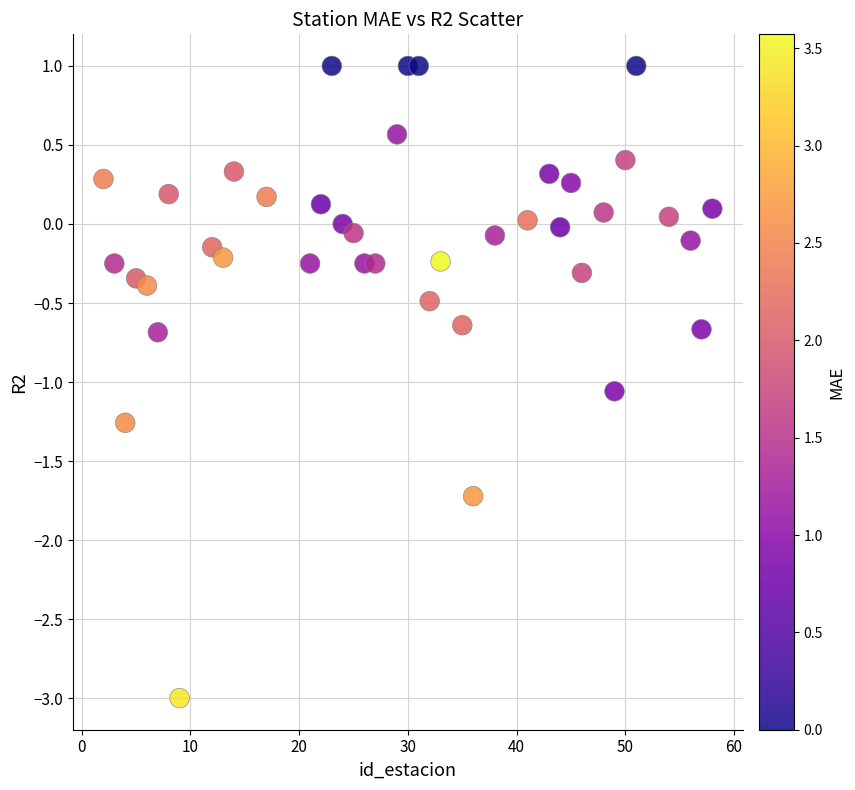

What is the range of X values (max minus min)?

56.0